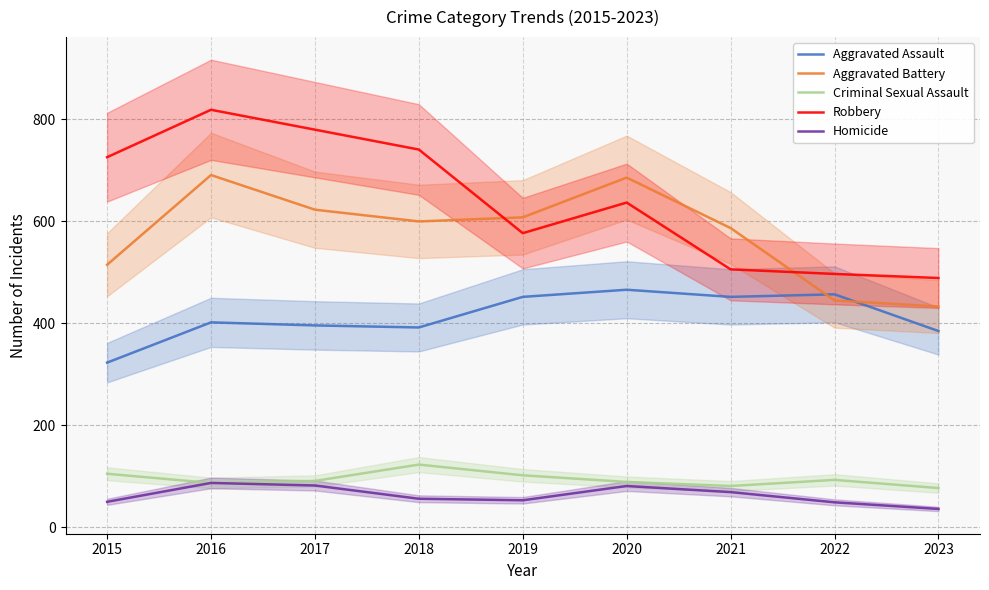

The Criminal Sexual Assault series shows 145 at 2022. True or false?

False